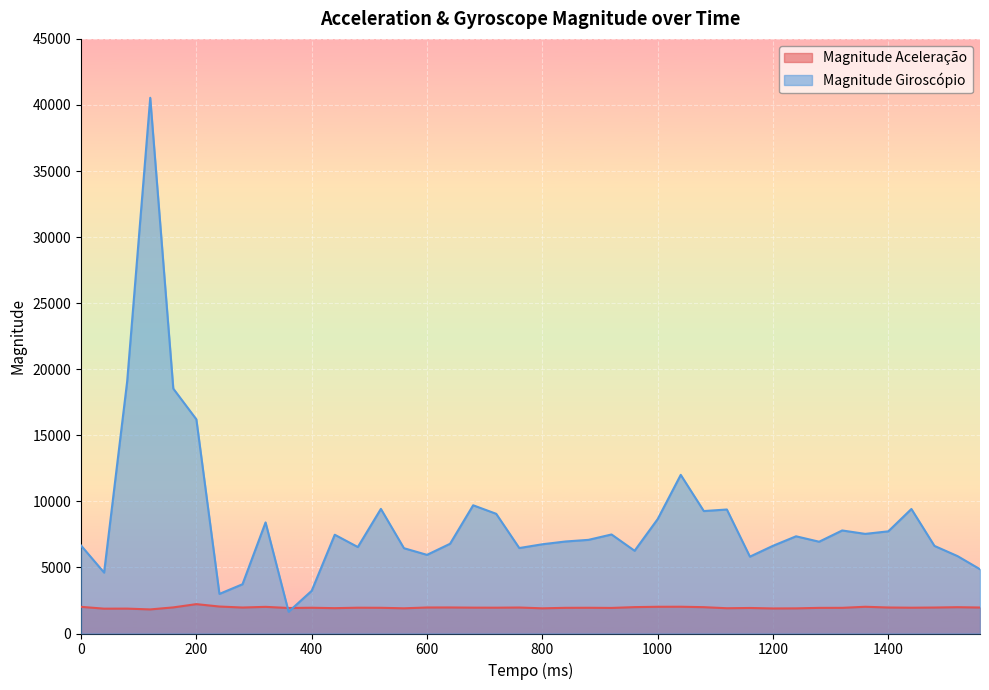

How many distinct data groups are displayed?

2